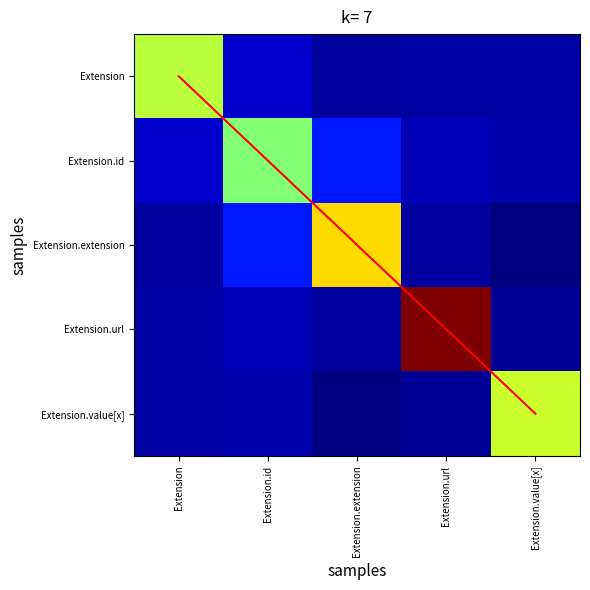

True or false: Extension.value[x] has a value of 3.8 at Extension.value[x].

False